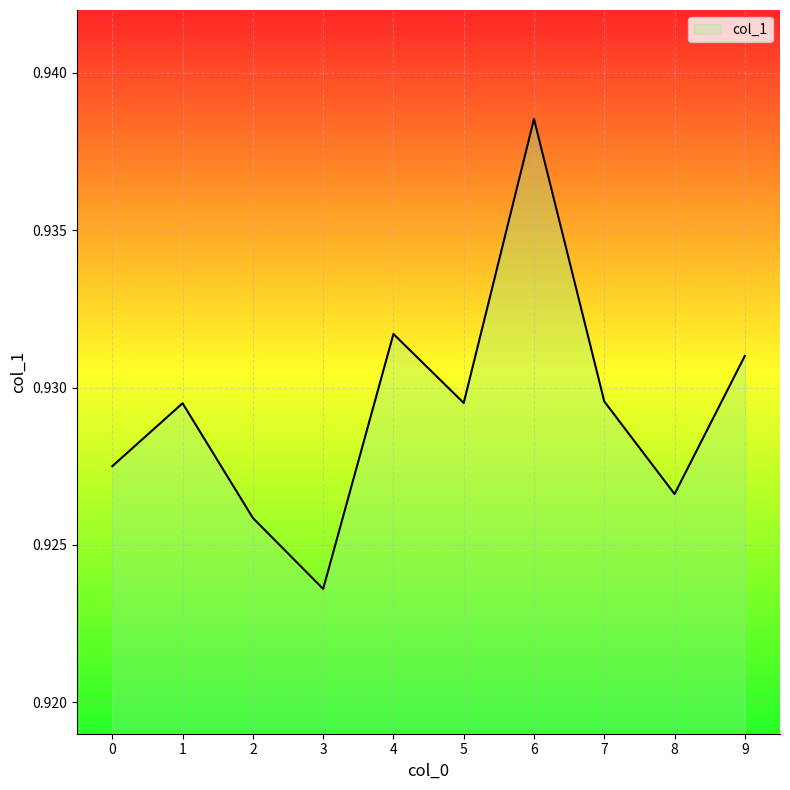

What is the sum of all values?

9.3